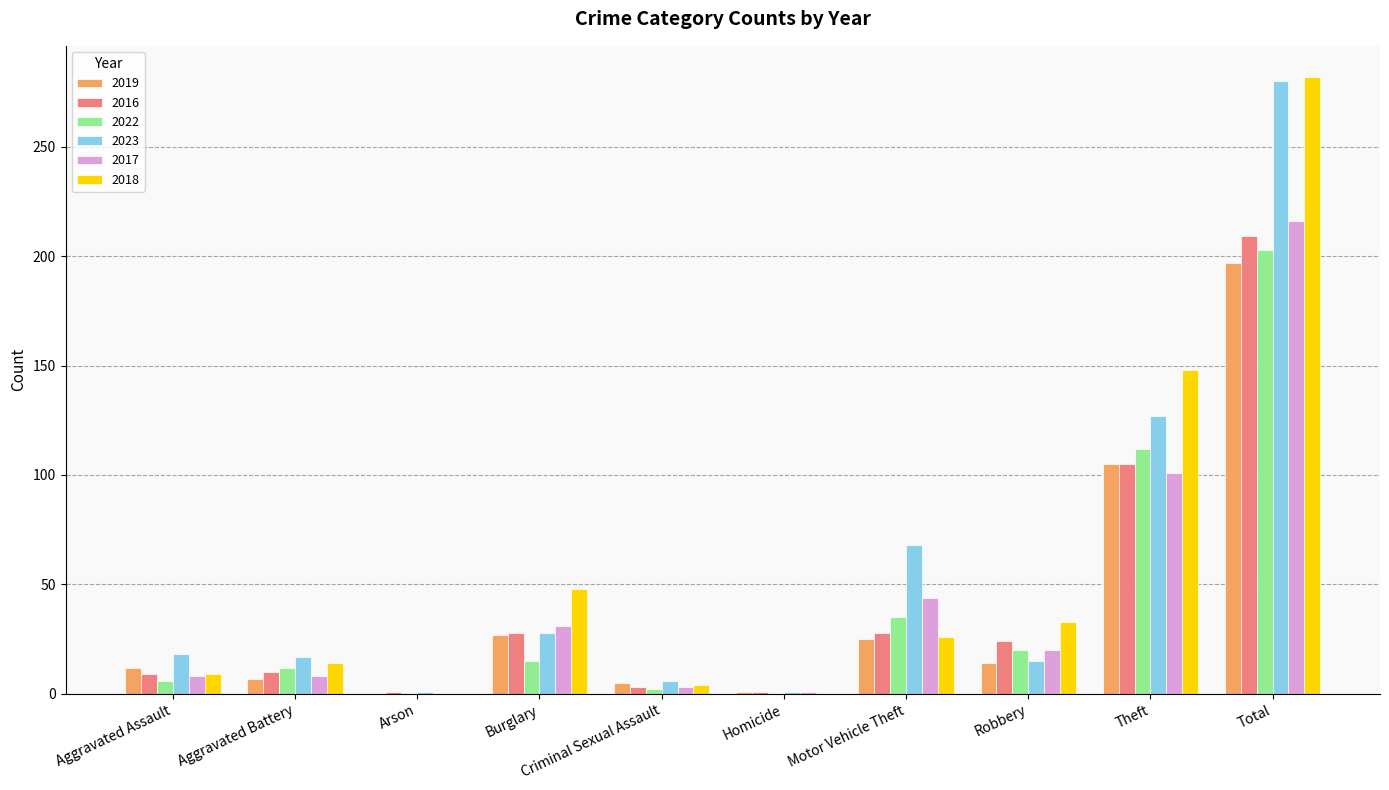

How many data points does each series have?

10